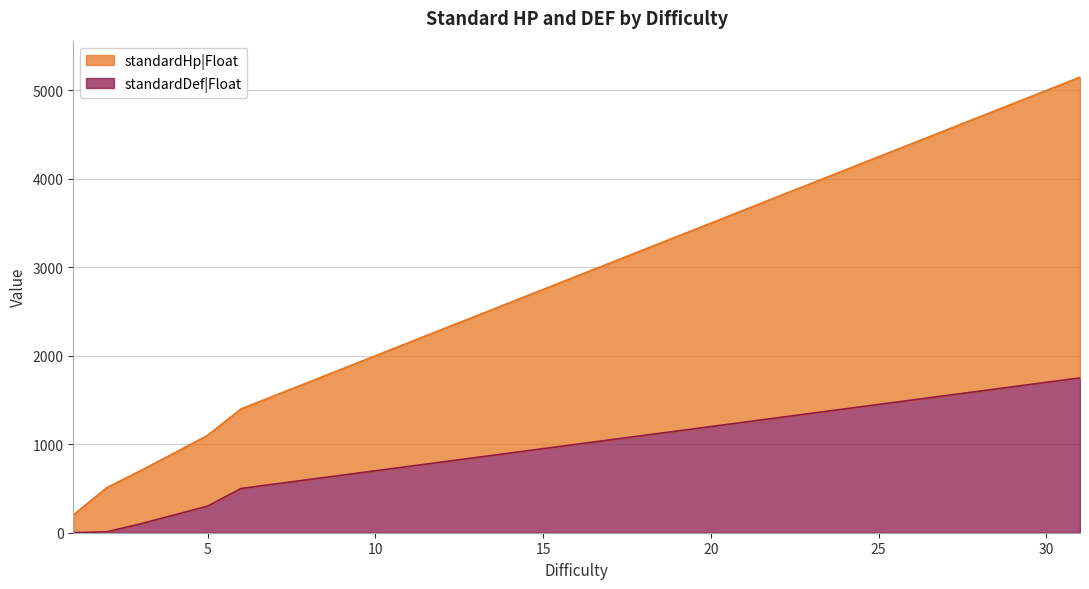

What is the sum of the standardDef|Float values at 3 and 8?

700